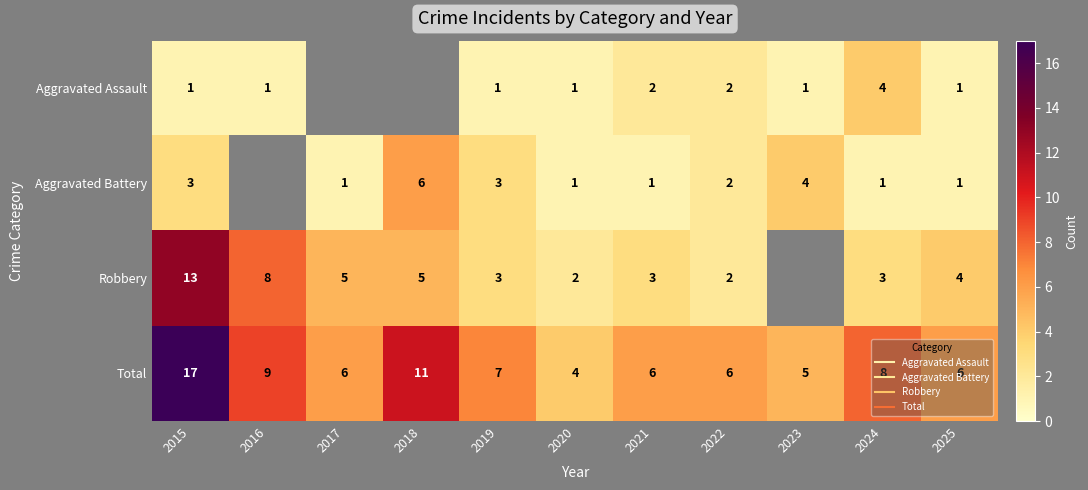

At 2015, list the series in order from largest to smallest.

Total, Robbery, Aggravated Battery, Aggravated Assault